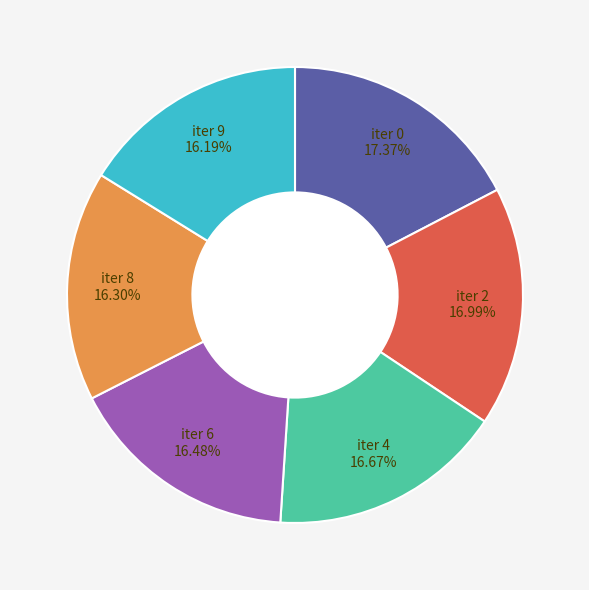

Is there a majority slice in this chart?

No